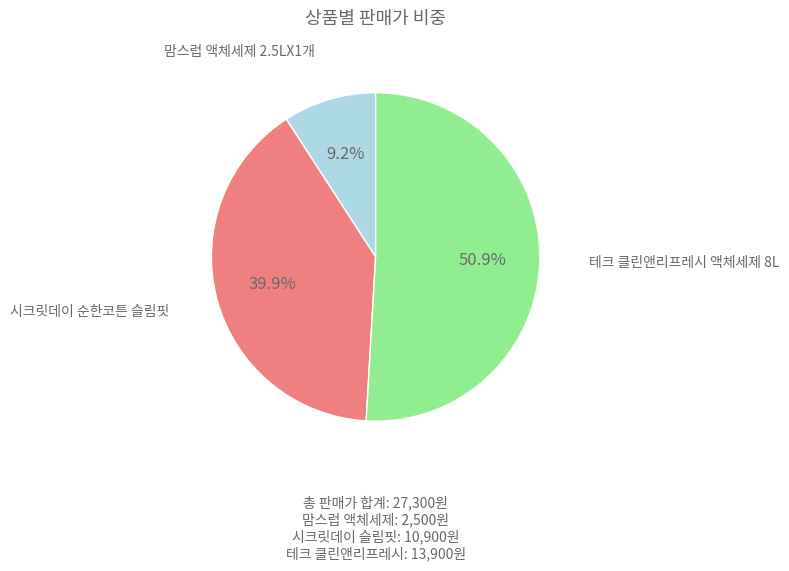

How many slices are in this pie chart?

3